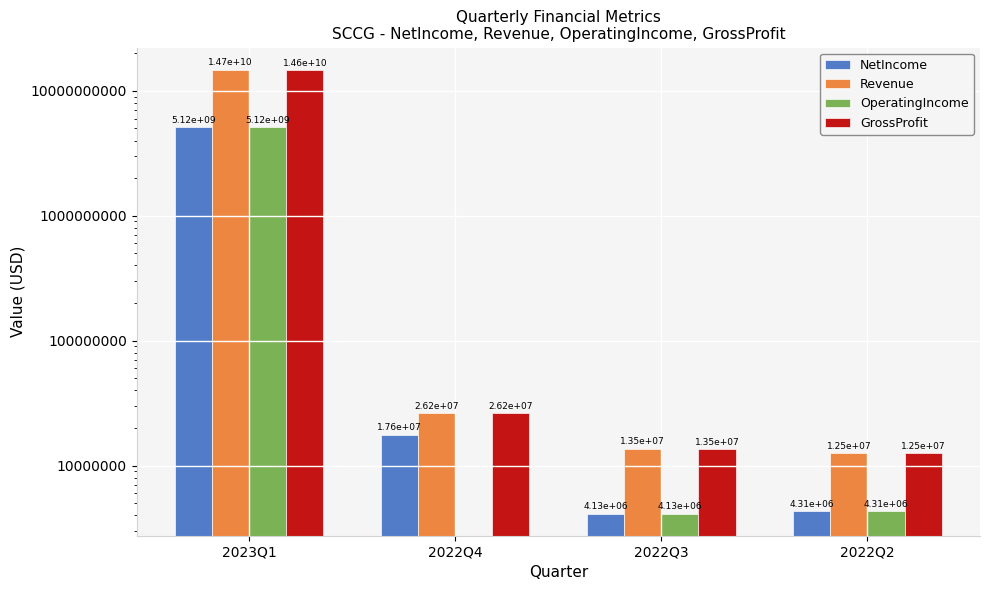

Which category has the highest value in the NetIncome series?

2023Q1